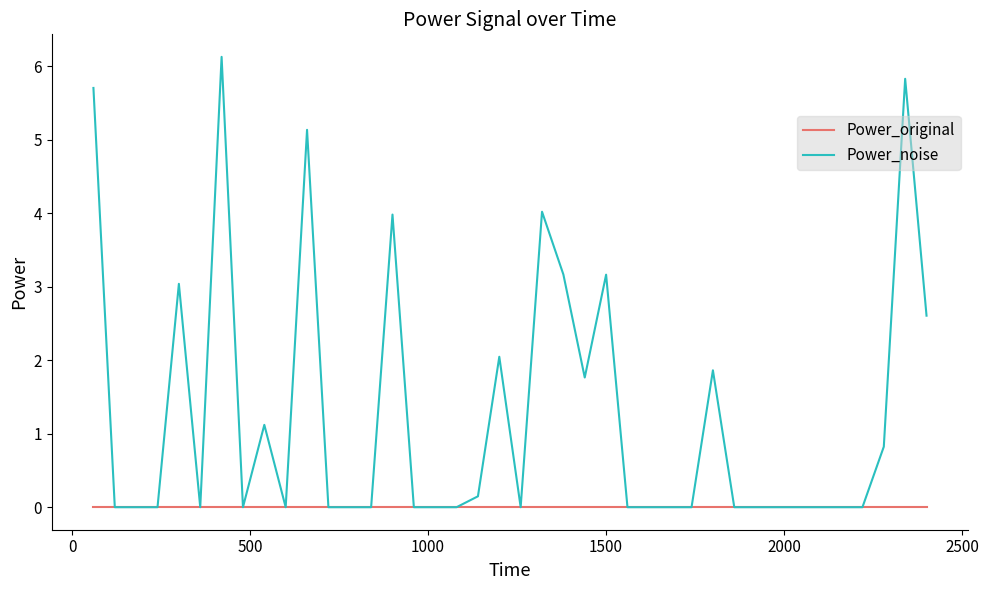

List the series in order of their overall mean, highest first.

Power_noise, Power_original